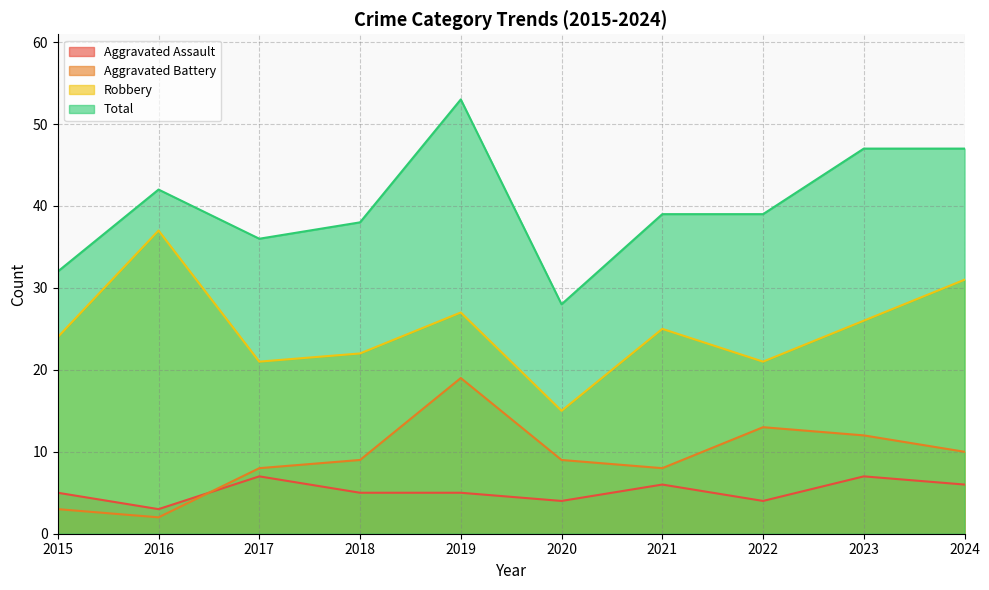

Where is the first local minimum for Aggravated Assault?

2016